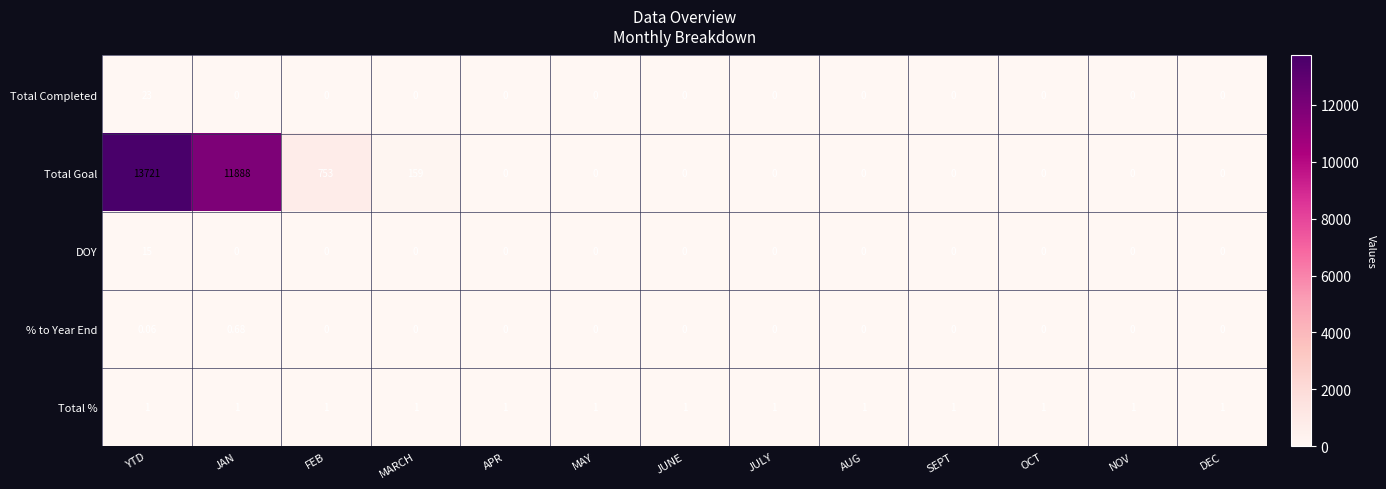

Which label corresponds to the largest value in the chart?

YTD